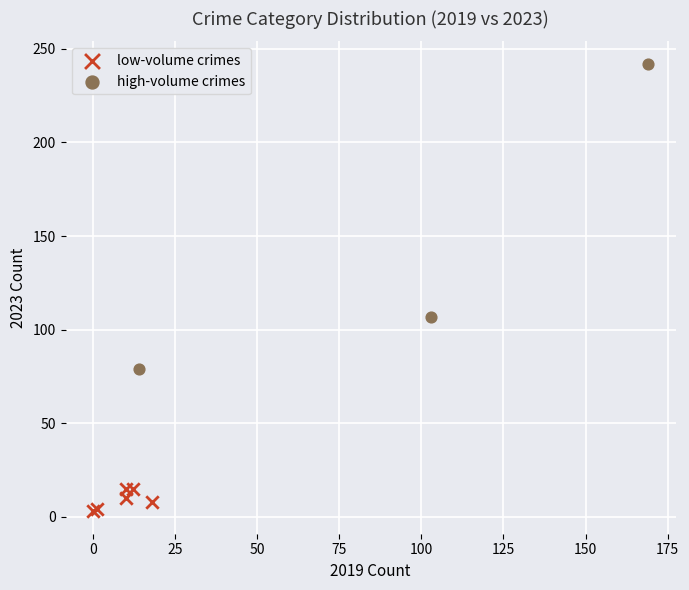

Which series contains the lowest Y value?

low-volume crimes